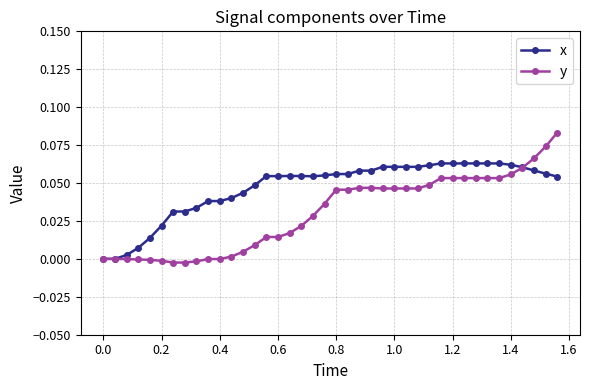

Which series has the widest spread of values?

y